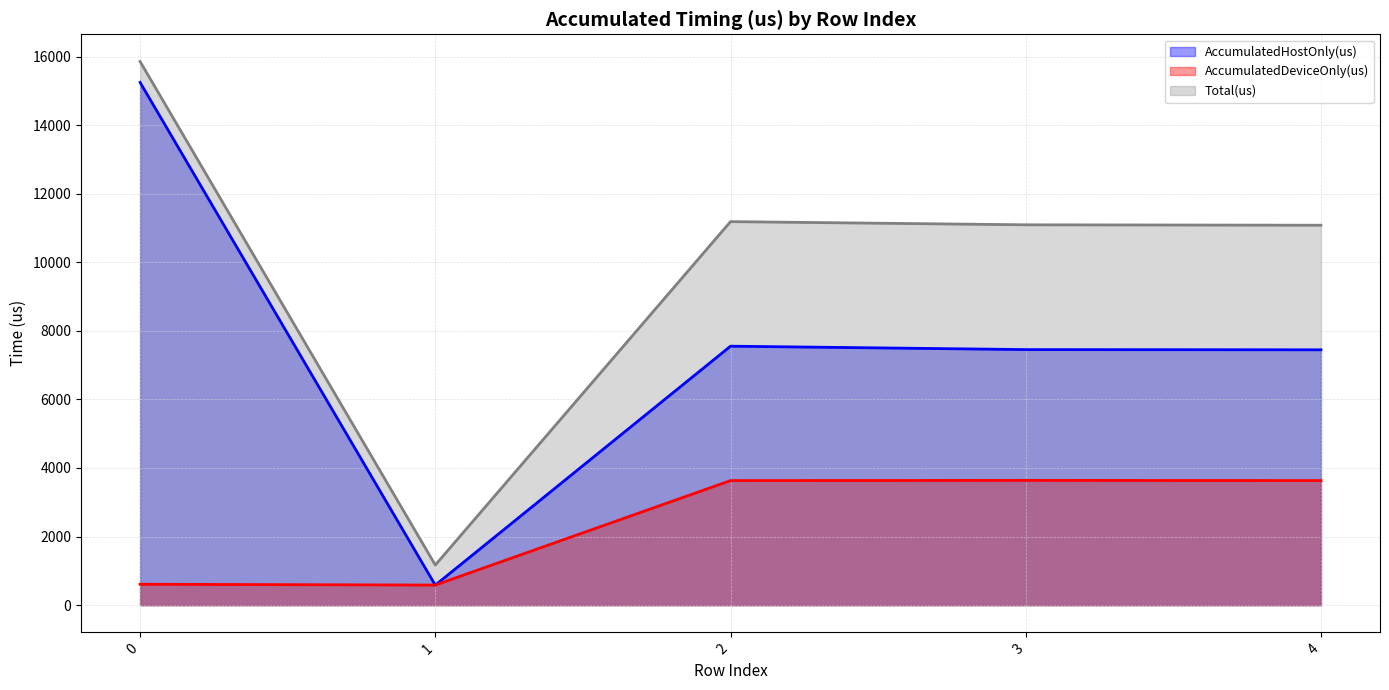

At which category does Total(us) reach its first local peak?

2